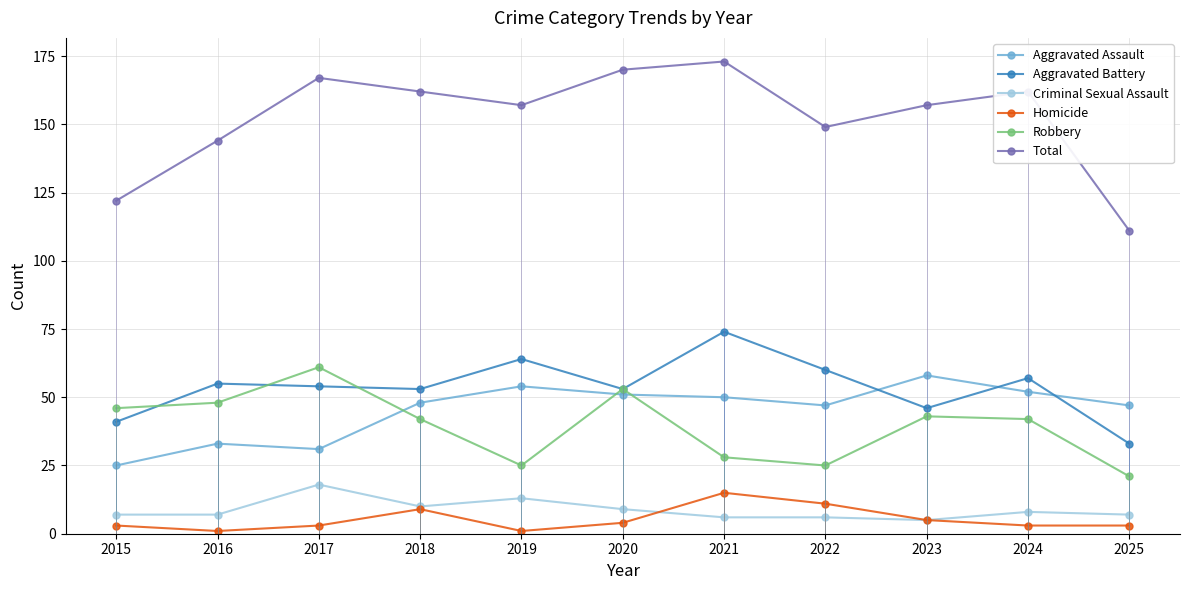

What are all the series names shown in the legend?

Aggravated Assault, Aggravated Battery, Criminal Sexual Assault, Homicide, Robbery, Total